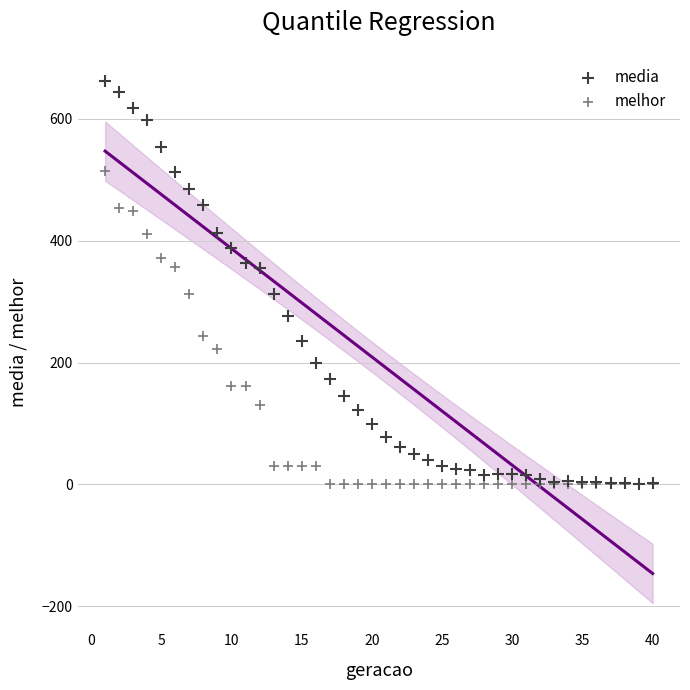

What are all the series names shown in the legend?

media, melhor